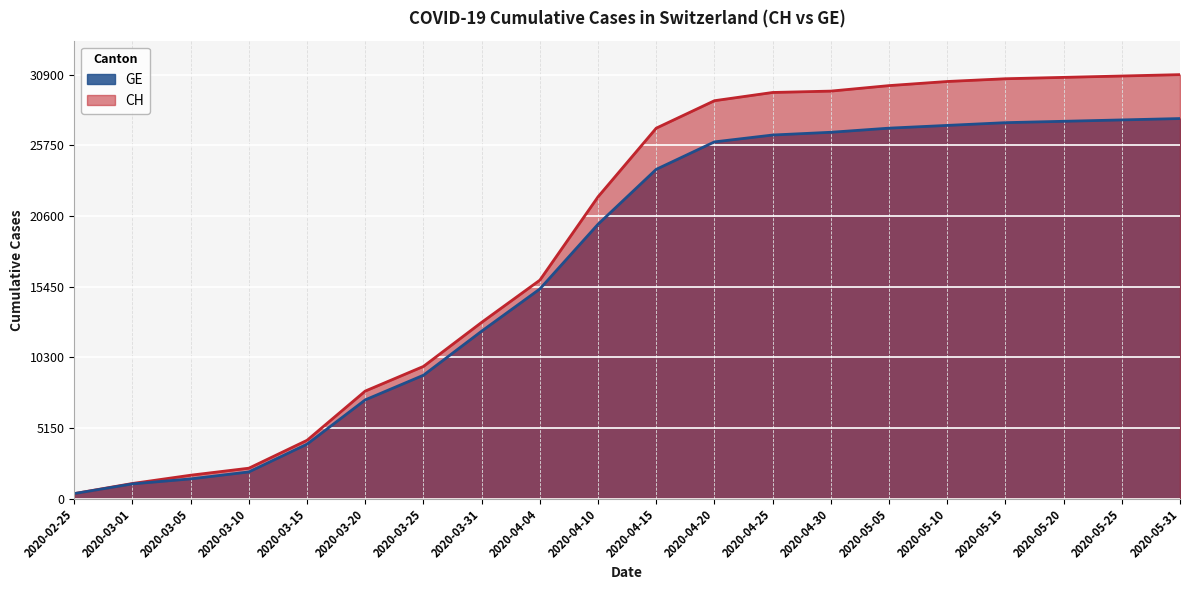

Is it true that CH equals 16092 at 2020-05-15?

False